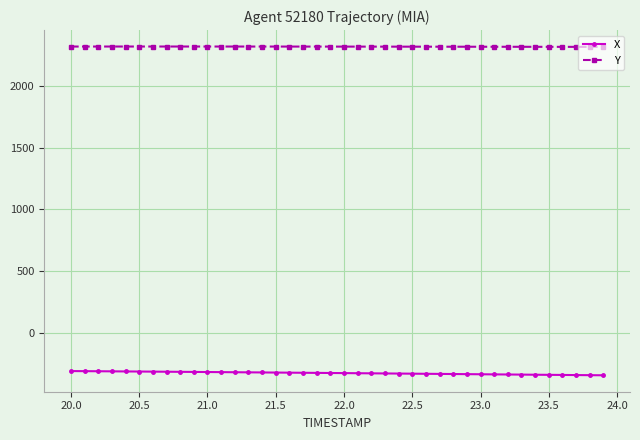

At how many categories does at least one series exceed 1408?

40